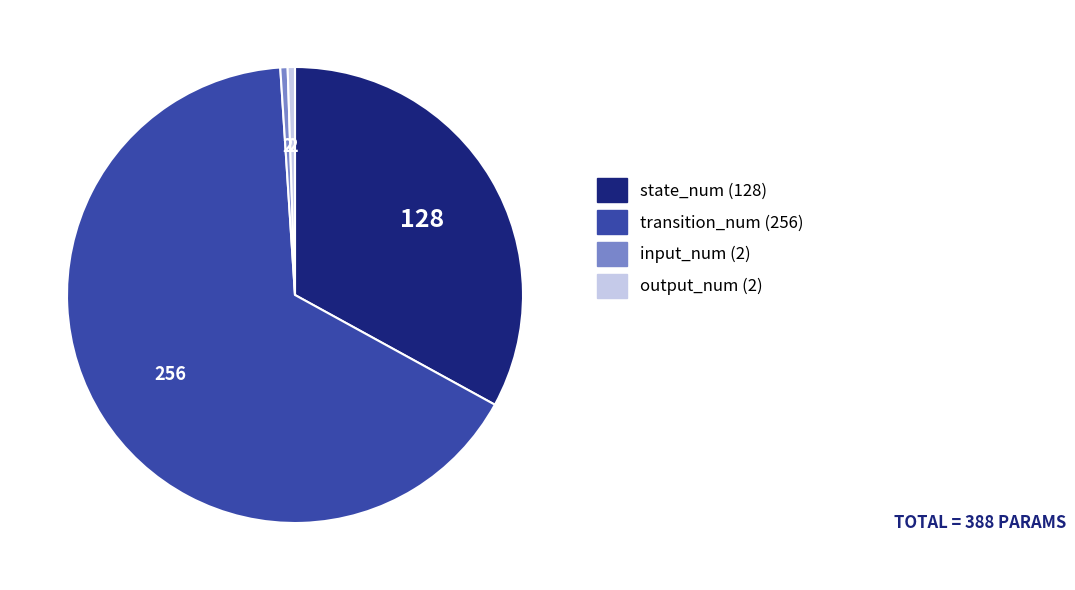

Do state_num (128) and transition_num (256) together represent more than half of the pie?

Yes